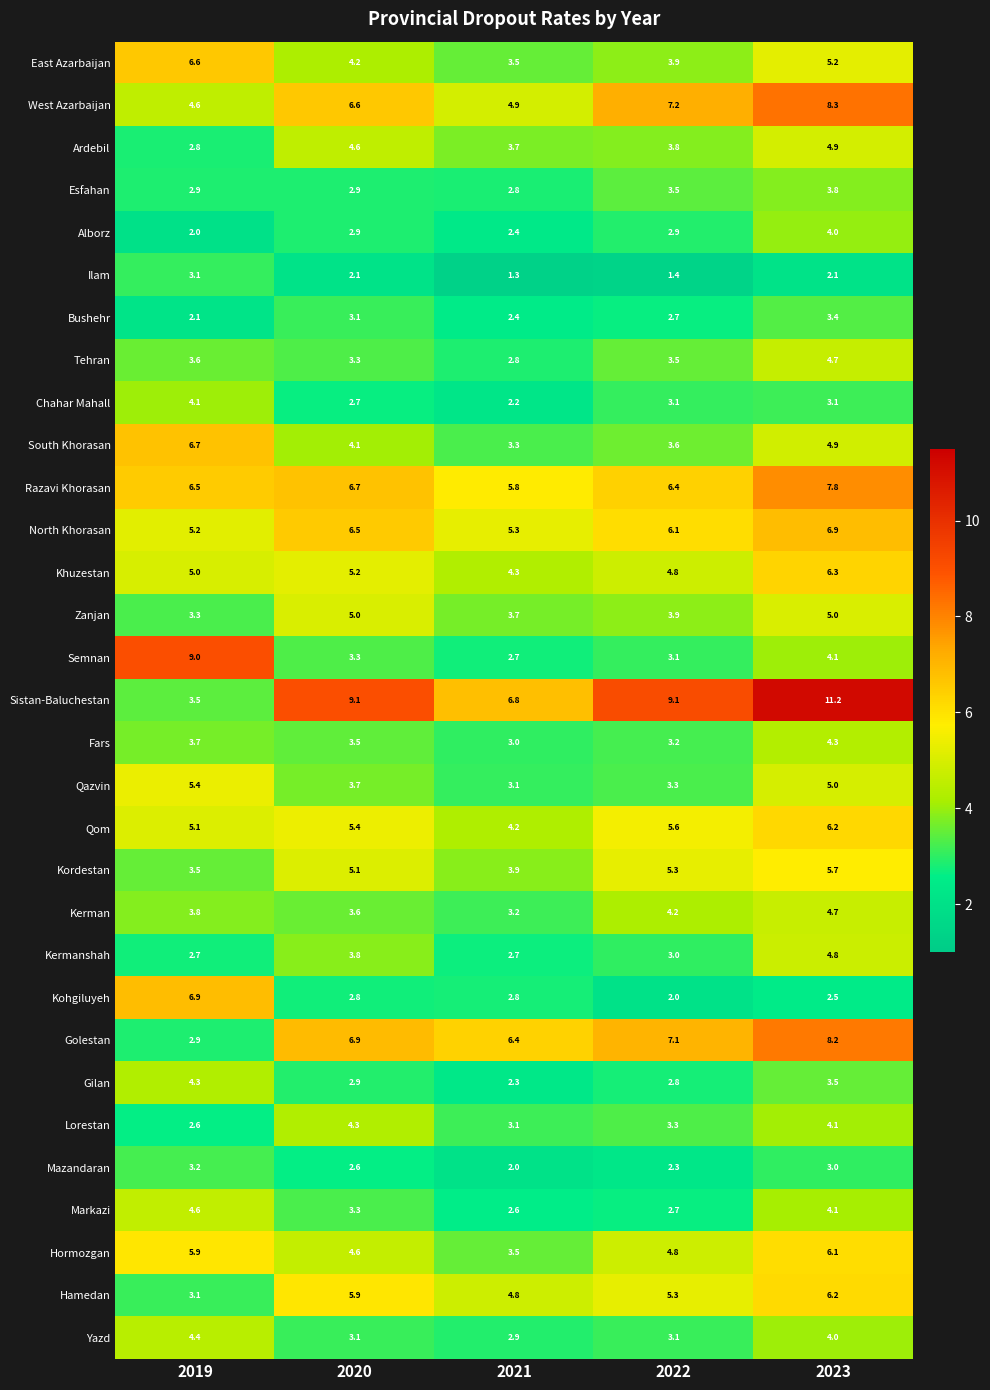

What is the total value across all series at 2021?

108.4